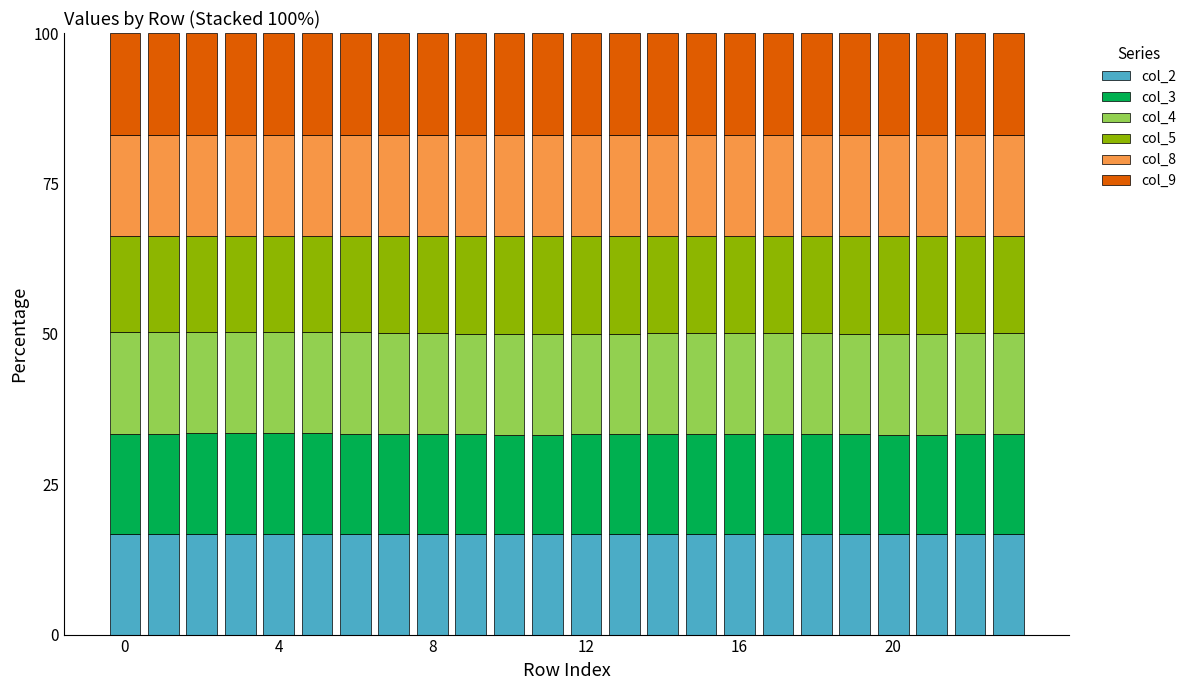

What is the minimum value for col_2?

16.7